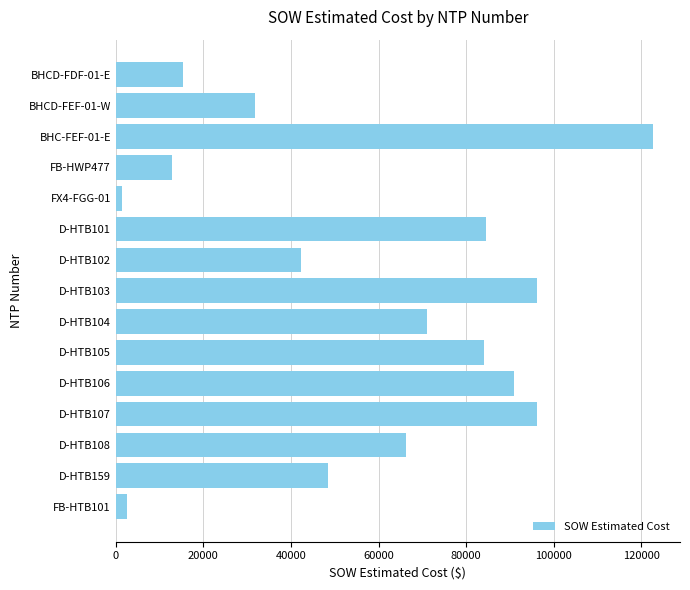

What is the label of the 14th bar from the bottom?

BHCD-FEF-01-W